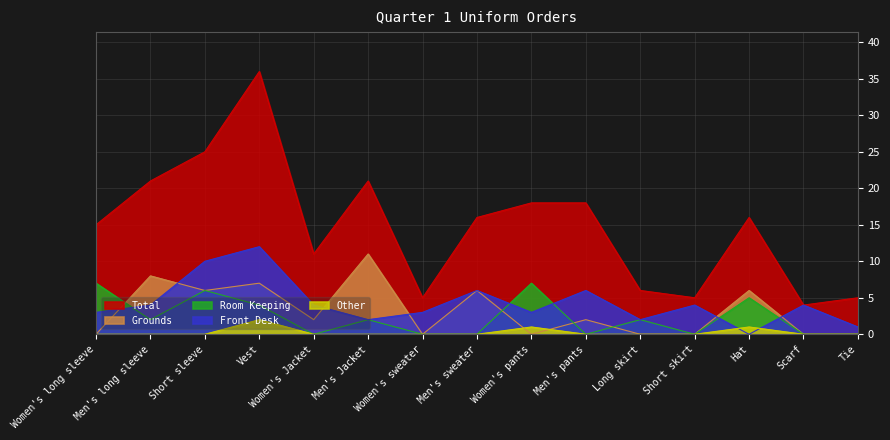

The value of Other at Men's pants is -1. True or false?

False